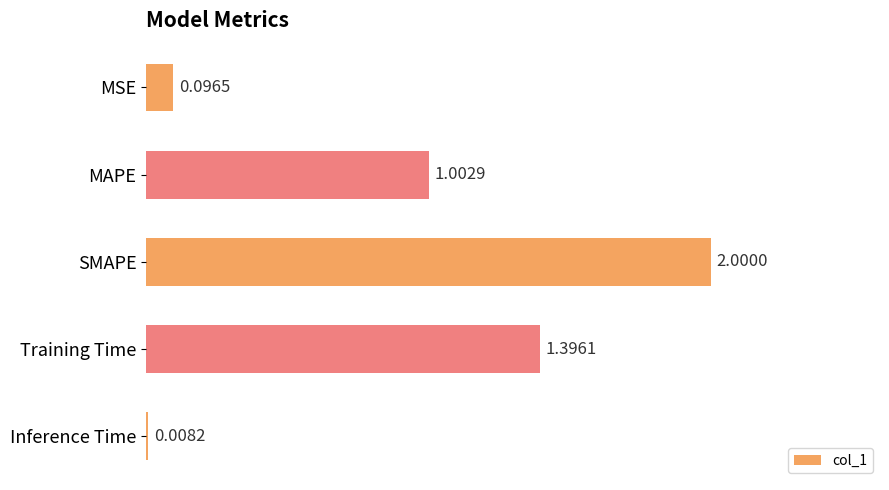

Does the chart contain any negative values?

No